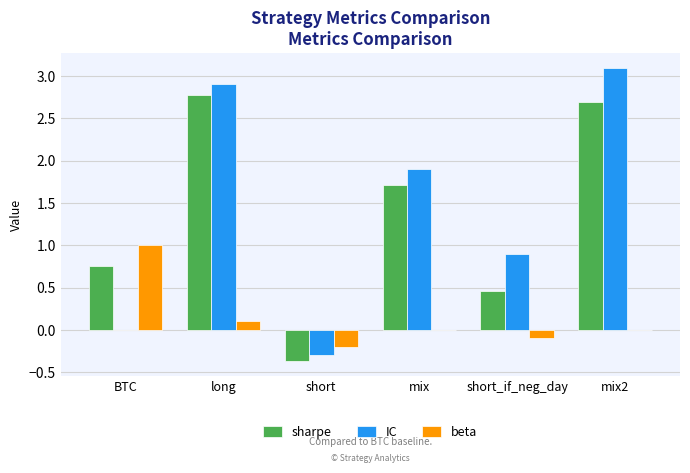

What is the total value across all series at BTC?

1.8